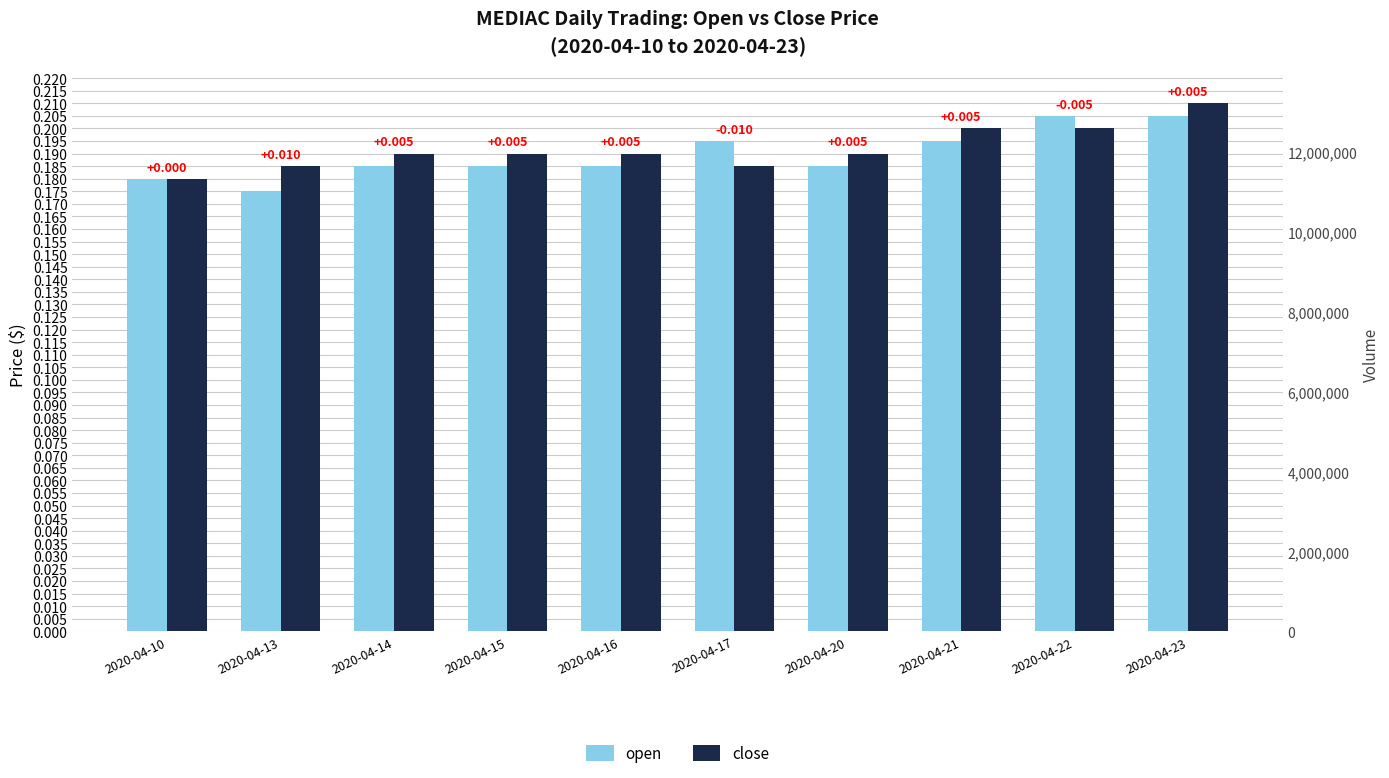

What is the value of the close bar at the 5th from the left?

0.2